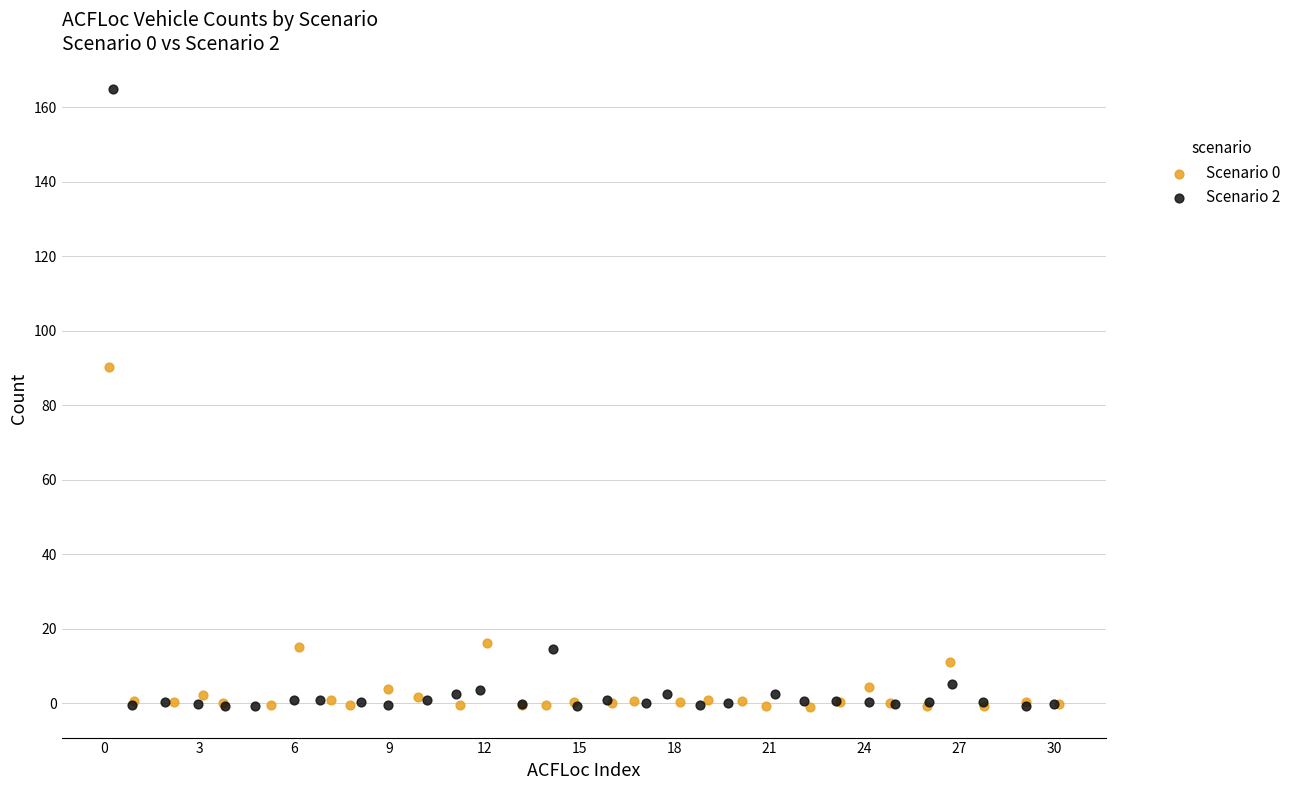

Which series has the largest Y range (max minus min)?

Scenario 2